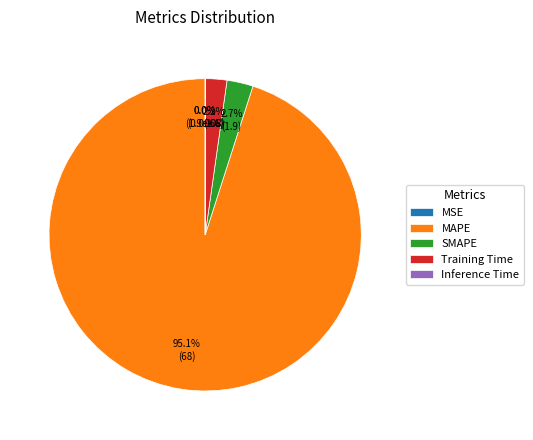

Is there any slice that represents more than half of the pie?

Yes